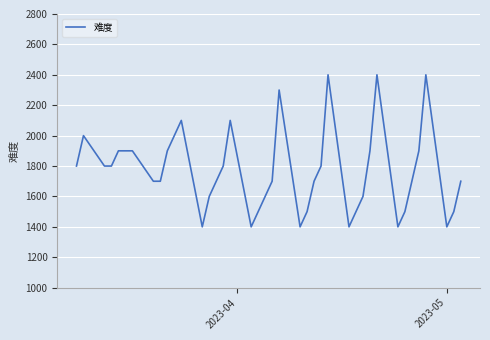

What is the greatest value displayed?

2400